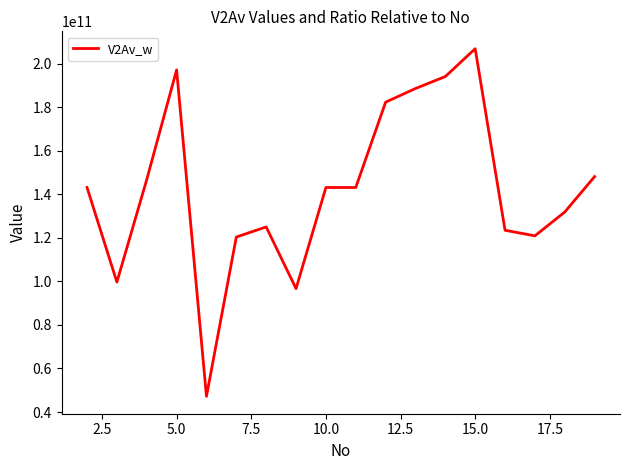

What is the greatest value displayed?

206875557769.4